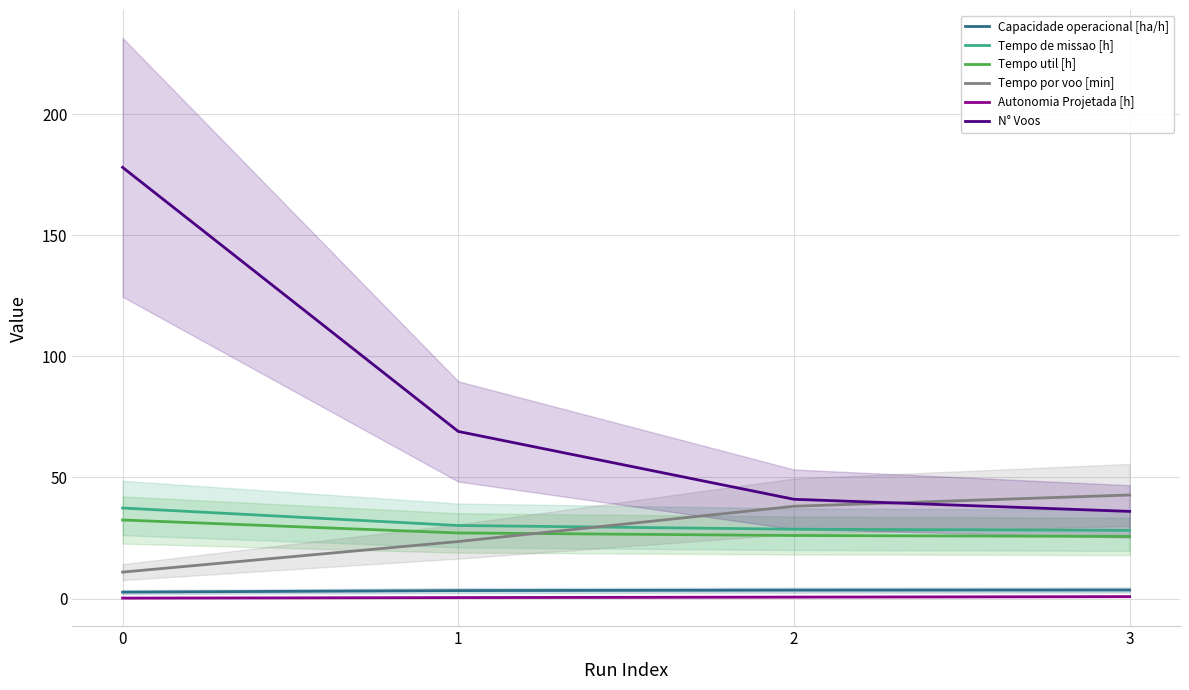

Reading right to left, list all the values displayed in this chart.

Capacidade operacional [ha/h]: 3=3.5	2=3.5	1=3.3	0=2.7
Tempo de missao [h]: 3=28.2	2=28.6	1=30.2	0=37.4
Tempo util [h]: 3=25.7	2=26.1	1=27.1	0=32.5
Tempo por voo [min]: 3=42.8	2=38.1	1=23.6	0=10.9
Autonomia Projetada [h]: 3=0.8	2=0.6	1=0.4	0=0.2
N° Voos: 3=36.0	2=41.0	1=69.0	0=178.0